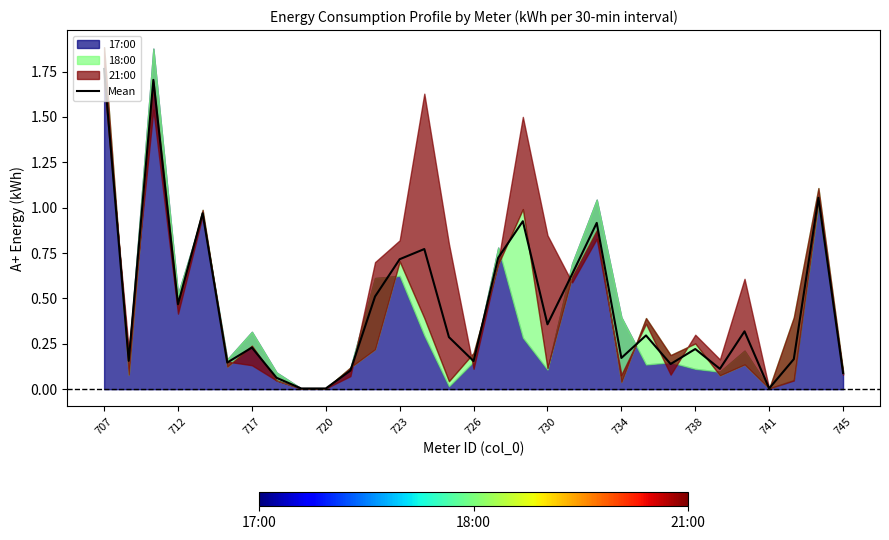

At which label does Mean reach its peak?

707